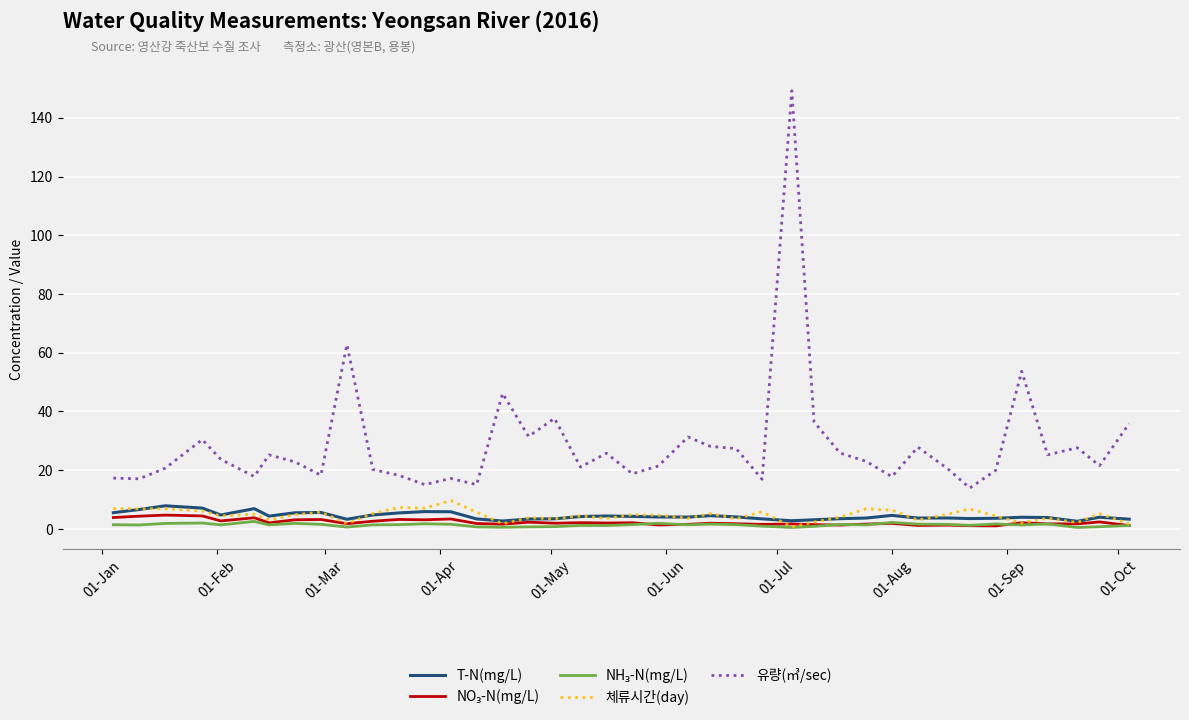

Which series has the largest range (max minus min)?

유량(㎥/sec)